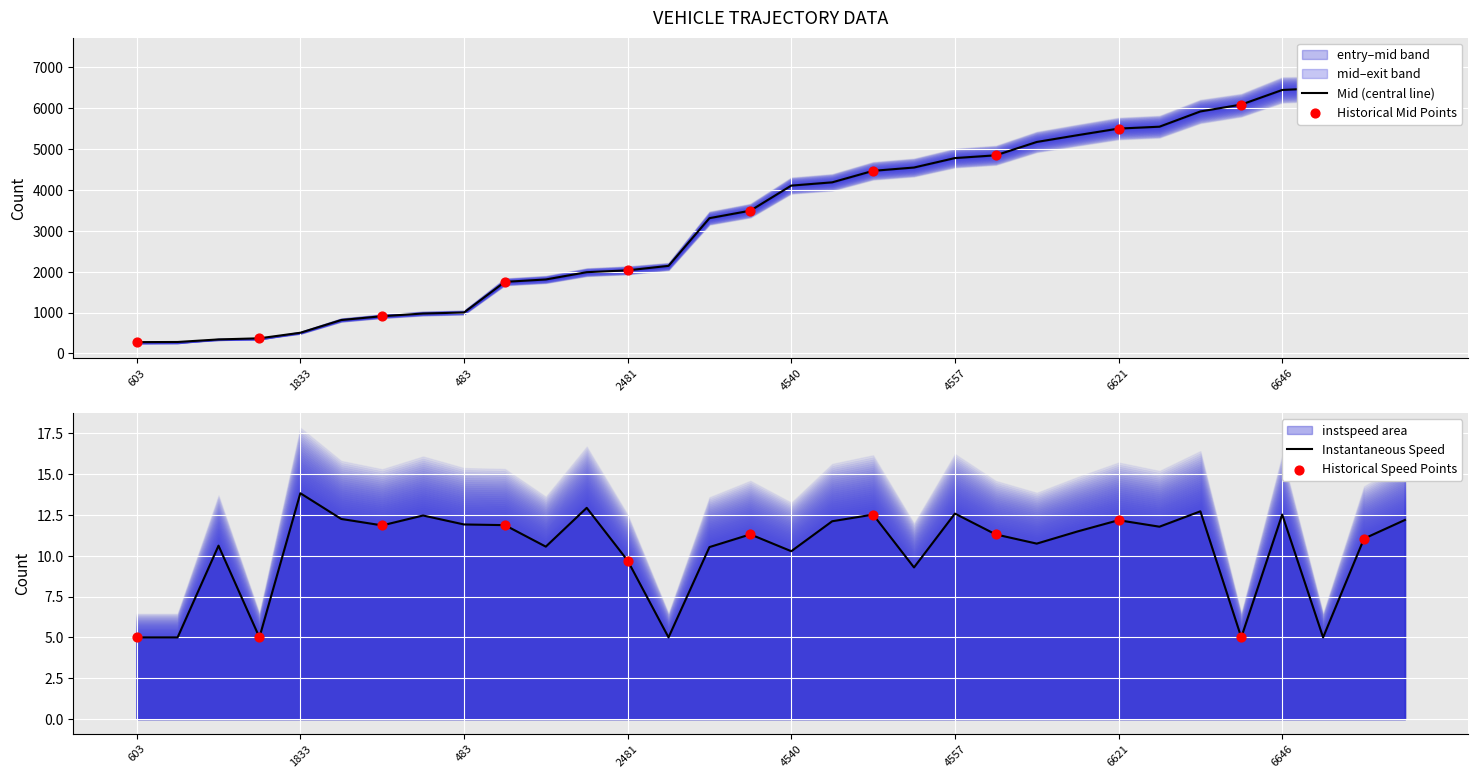

Is the value of entry at 6624 greater than the value of instspeed at 6646?

Yes